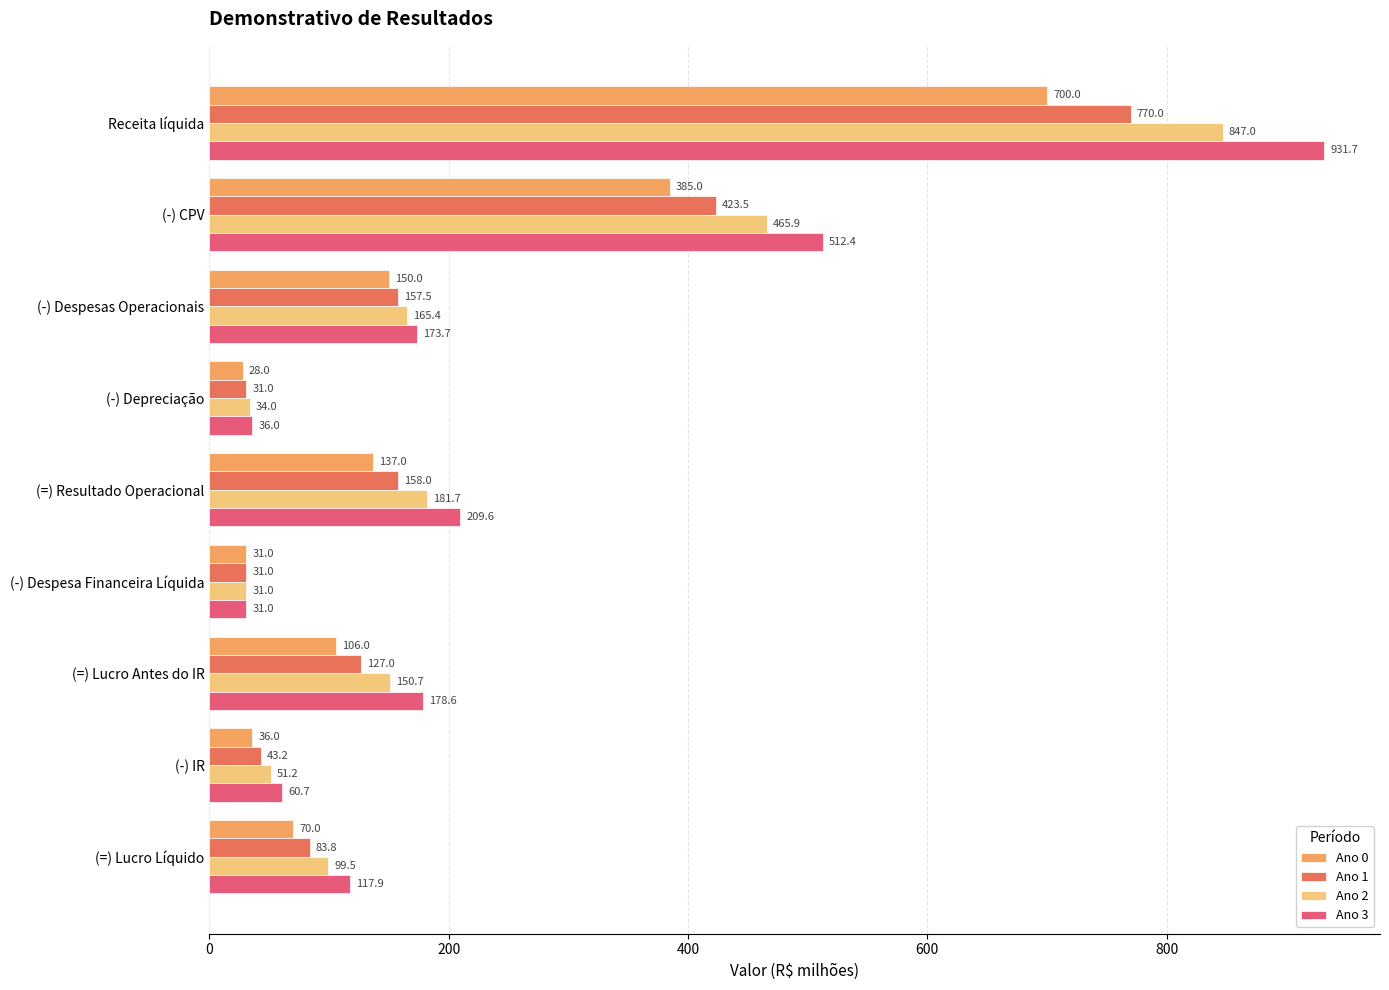

Rank the series by their maximum value, from highest to lowest.

Ano 3, Ano 2, Ano 1, Ano 0